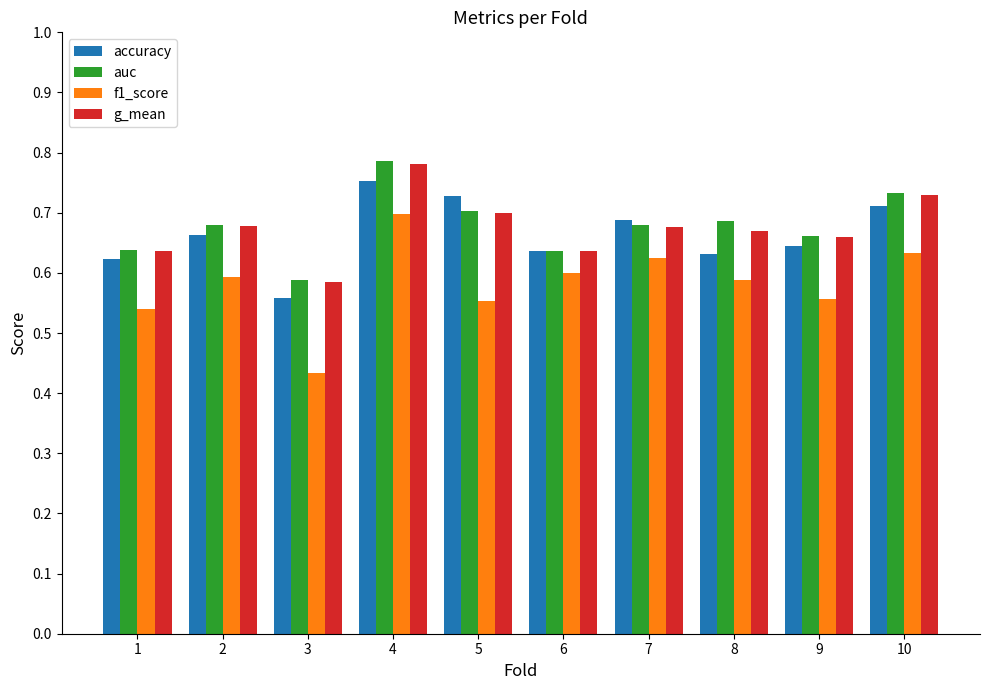

What is the sum of the f1_score values at 9 and 1?

1.1